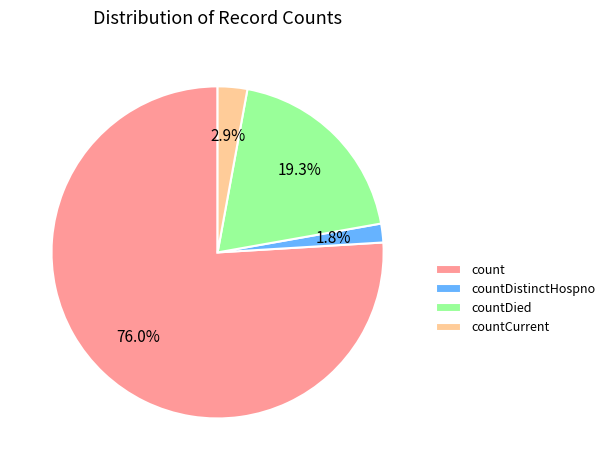

Is it true that countDistinctHospno is 2% of the pie?

True